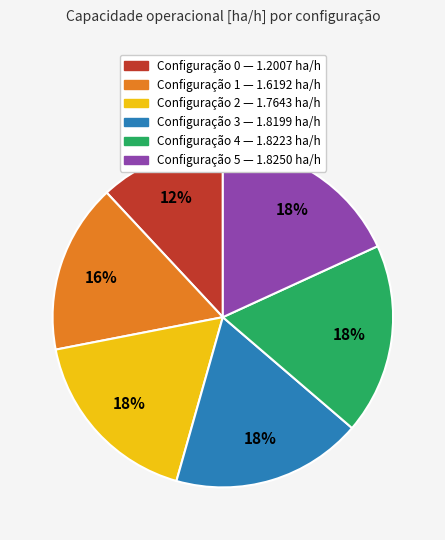

Is there any slice that represents more than half of the pie?

No